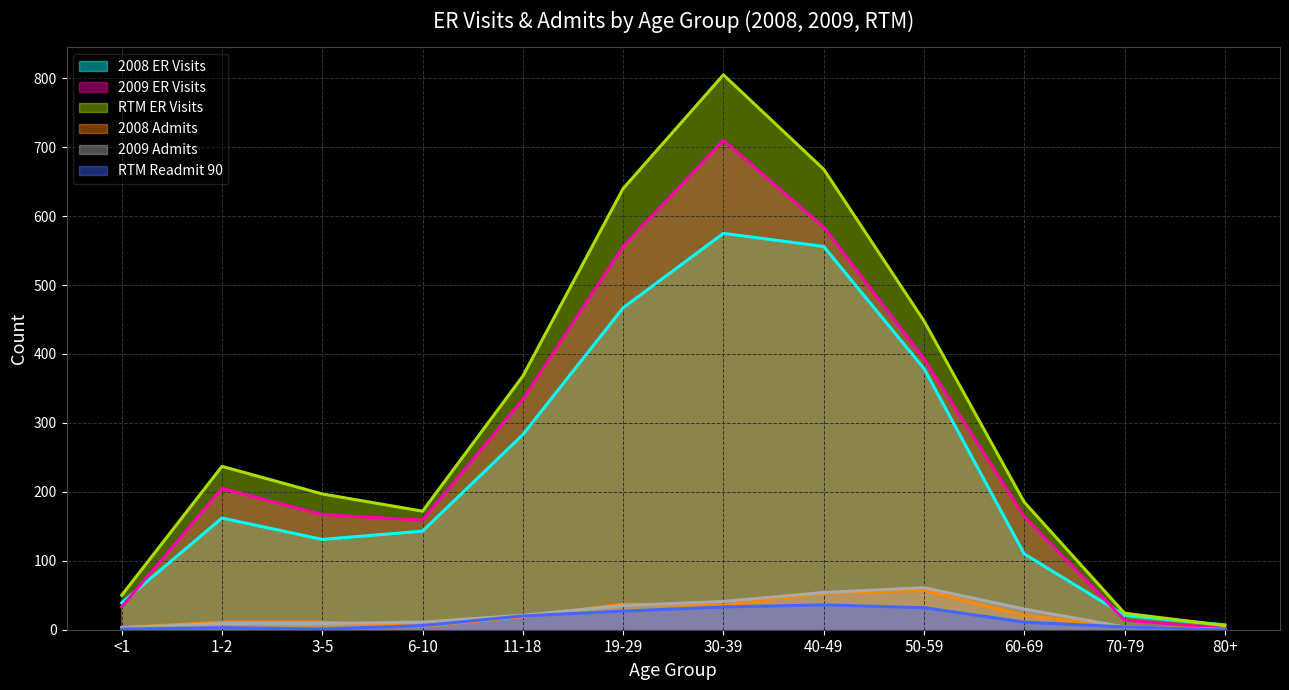

Which category has the lowest value in the 2009 Admits series?

80+